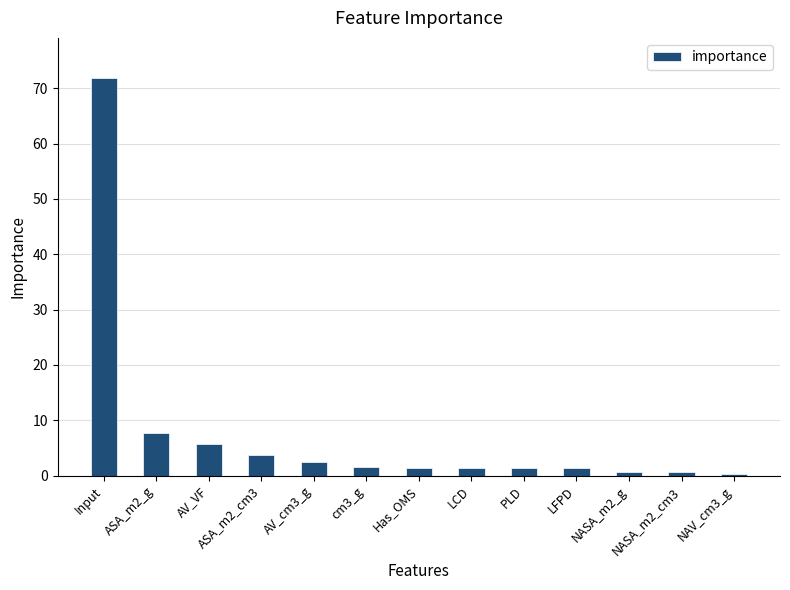

True or false: the data shows 1.6 at cm3_g.

True